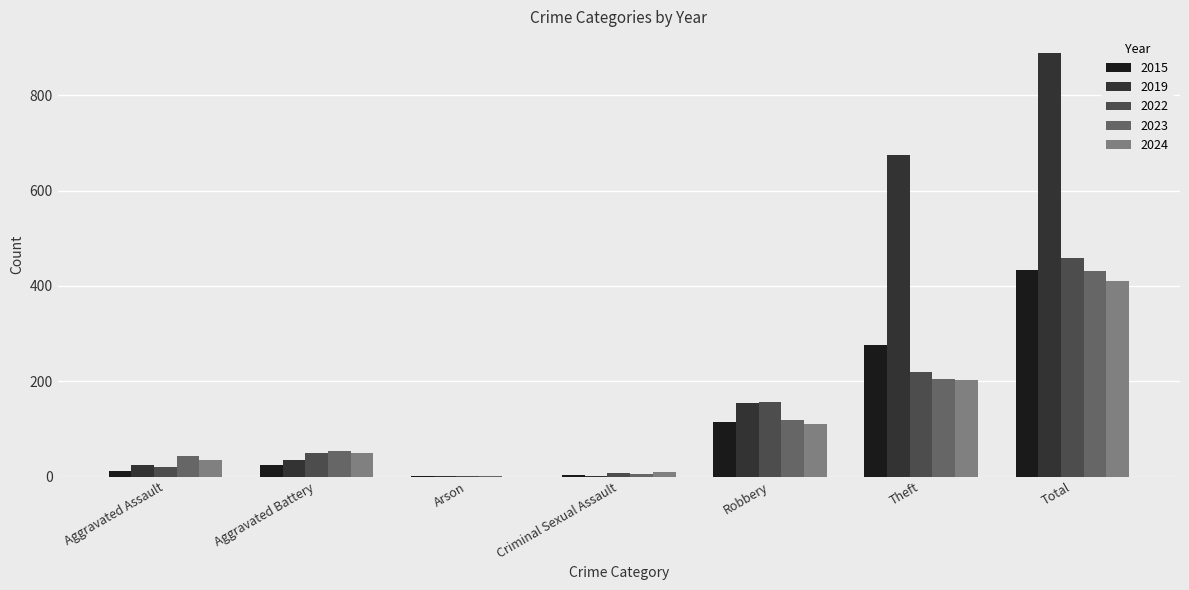

What is the difference between the 2023 values at Arson and Criminal Sexual Assault?

5